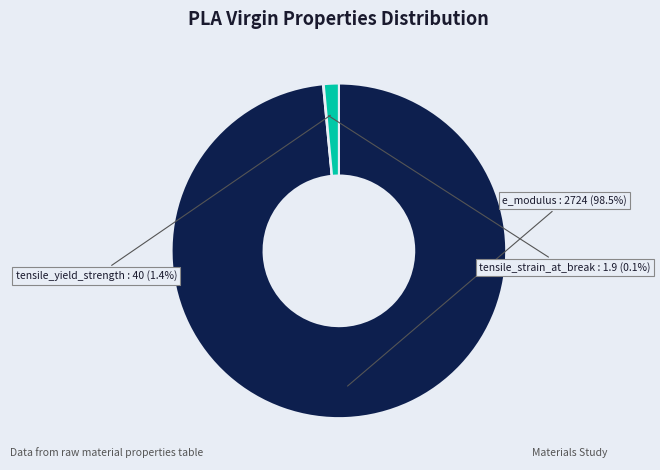

Between tensile_yield_strength and e_modulus, which is larger?

e_modulus